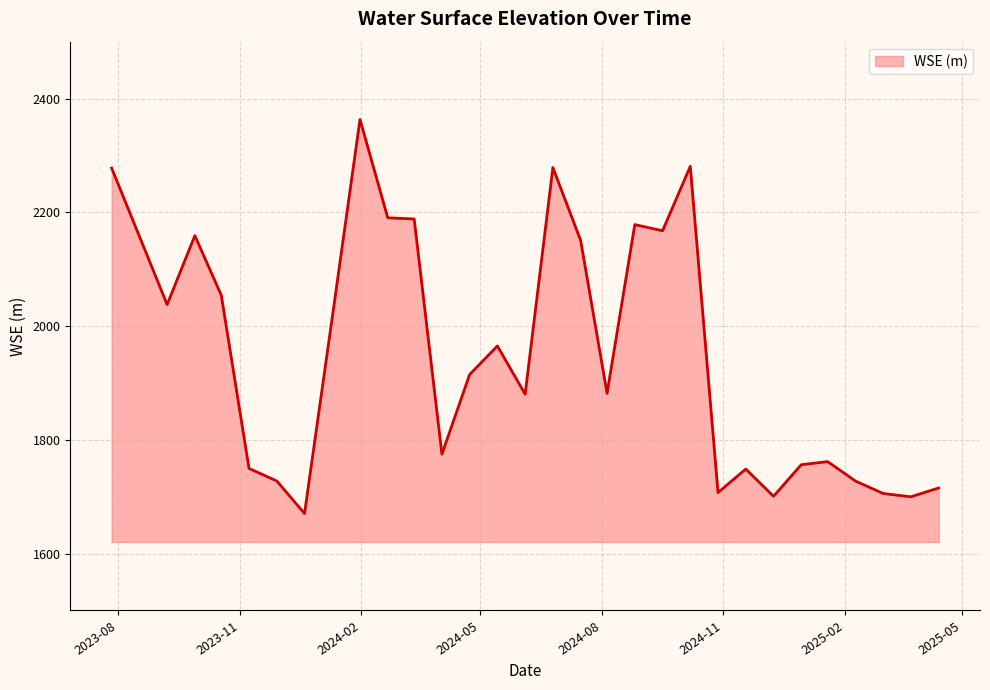

What is the smallest value displayed?

1670.5